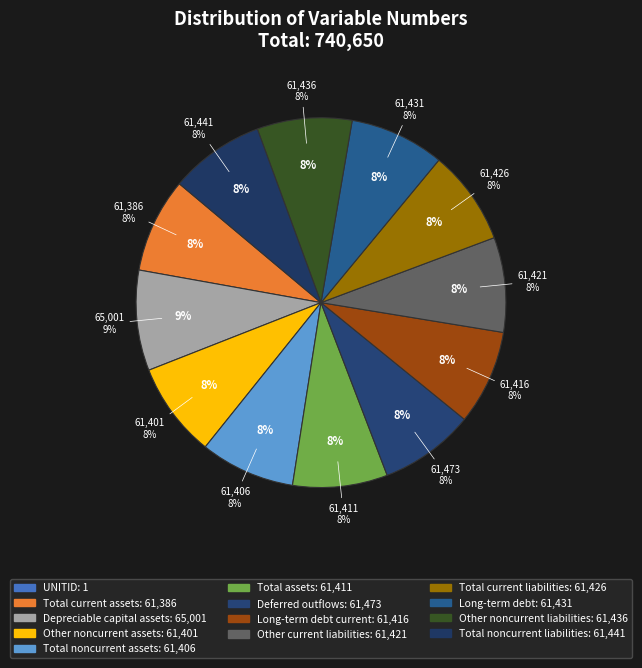

Is Total assets the majority of the pie?

No